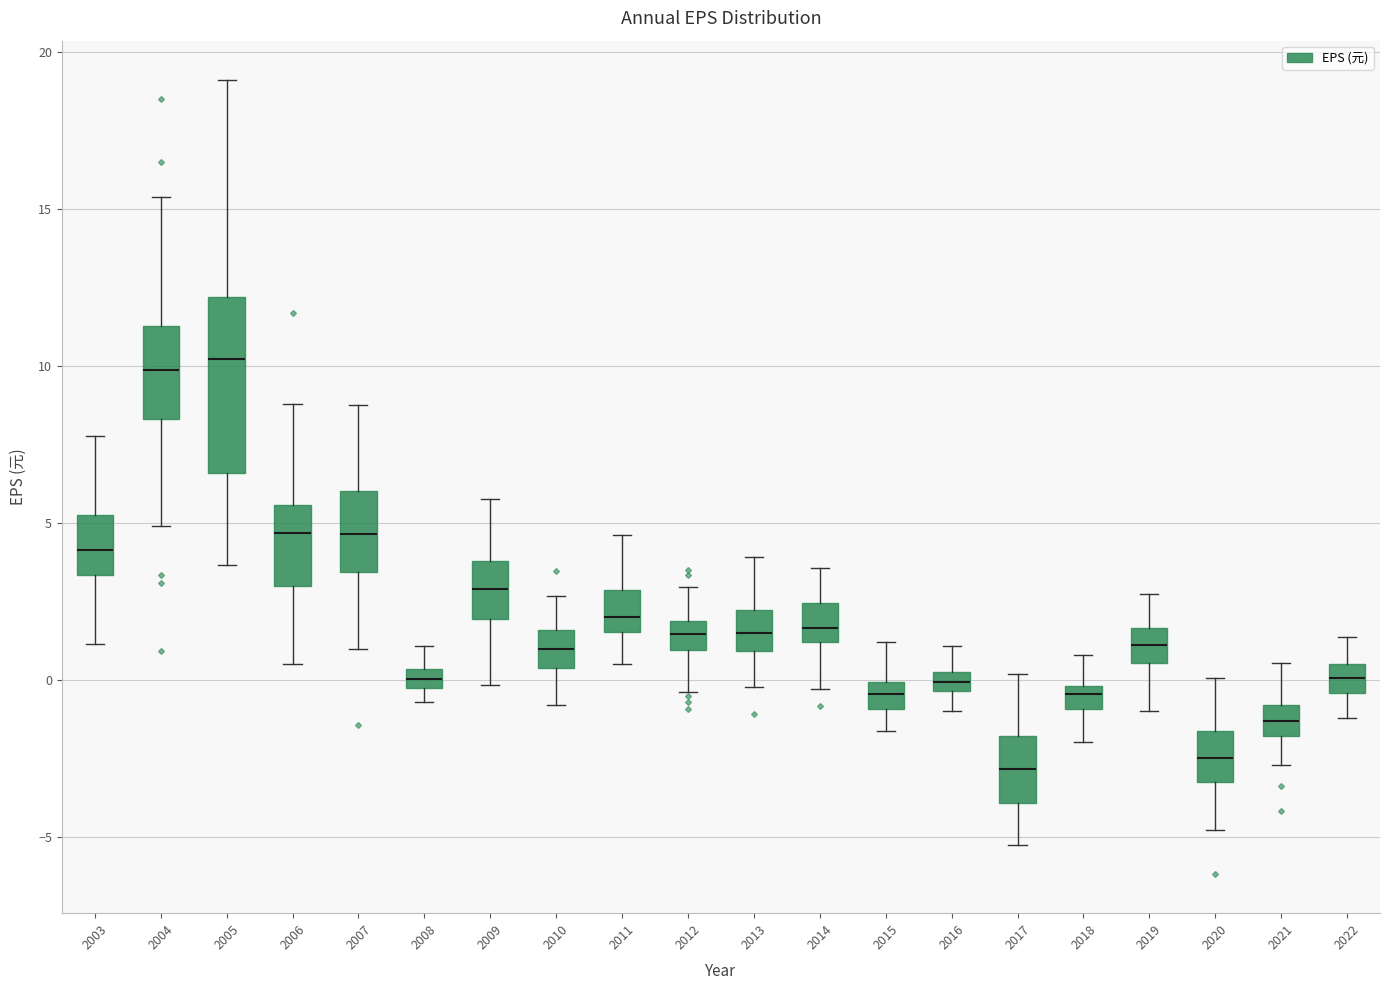

Where does the upper whisker of the box at x = 2018 end on the y-axis? The values are not printed on the chart, so give them approximately, as read against the axis.

1.0